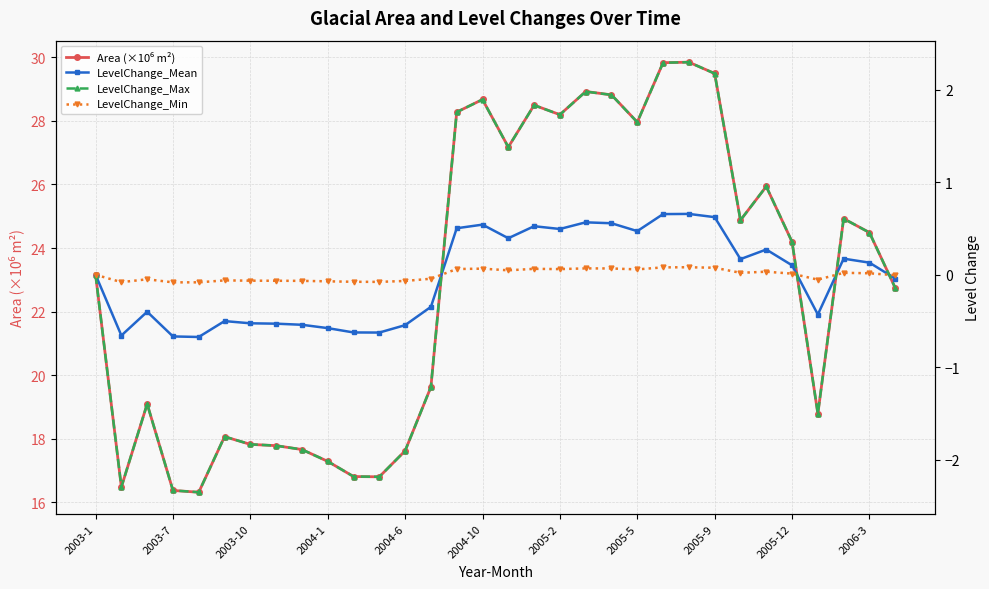

What is the difference between the maximum and minimum values in the Area (×10⁶ m²) series?

13.5